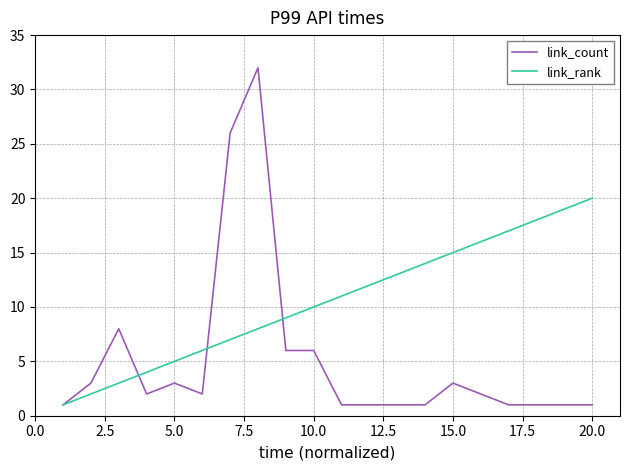

Which series has the largest total across all categories?

link_rank